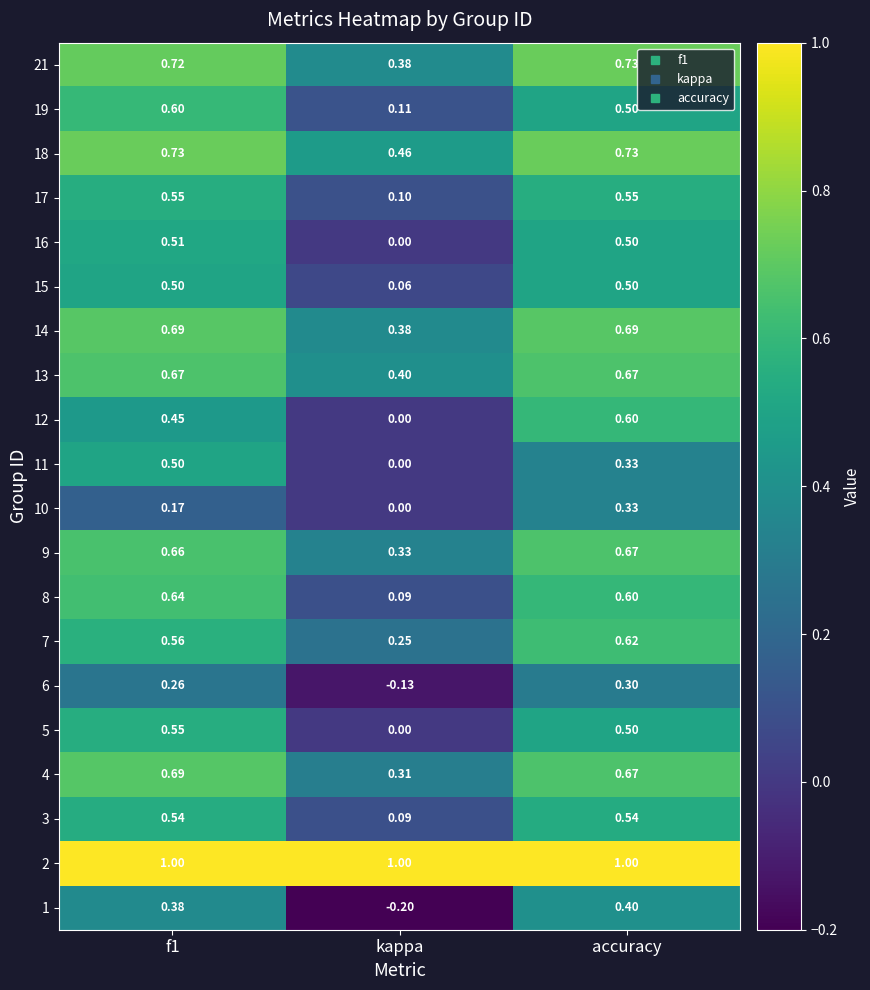

What is the spread (max minus min) of values at kappa?

1.2